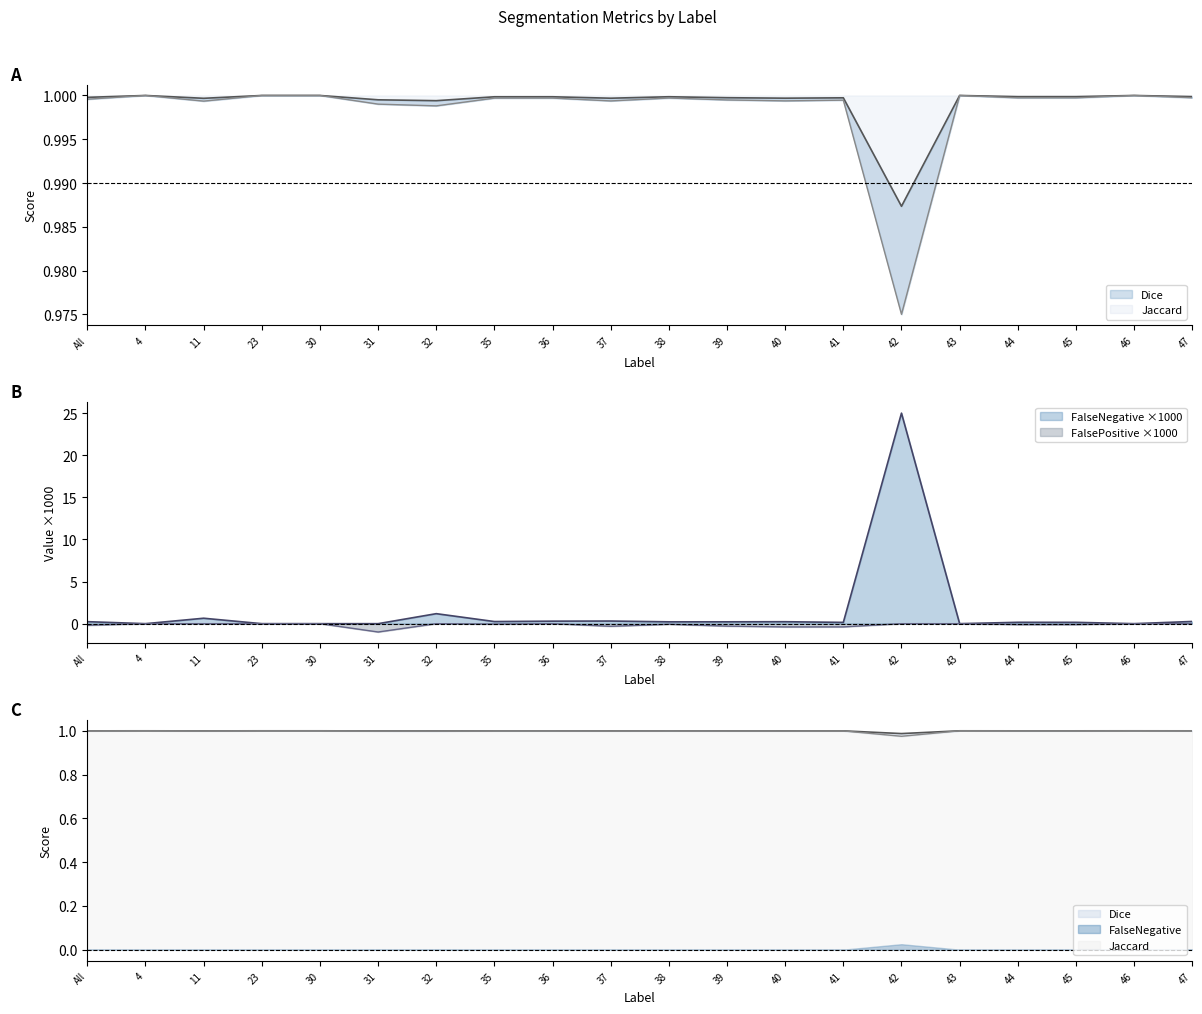

What position from the left is 11?

3